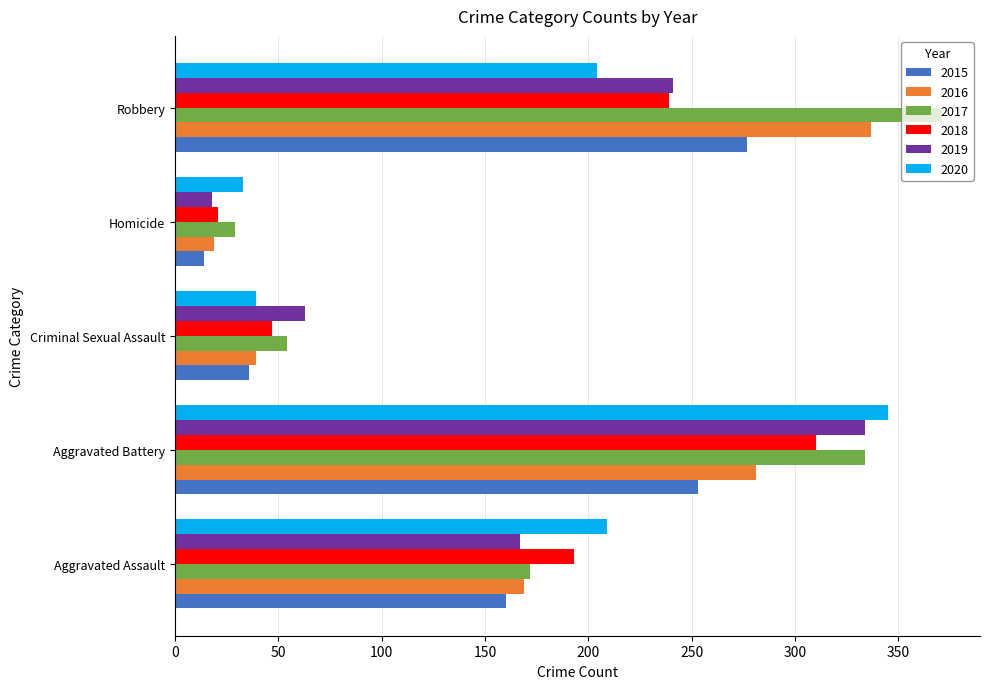

Between Criminal Sexual Assault and Homicide, which series saw the biggest shift?

2019